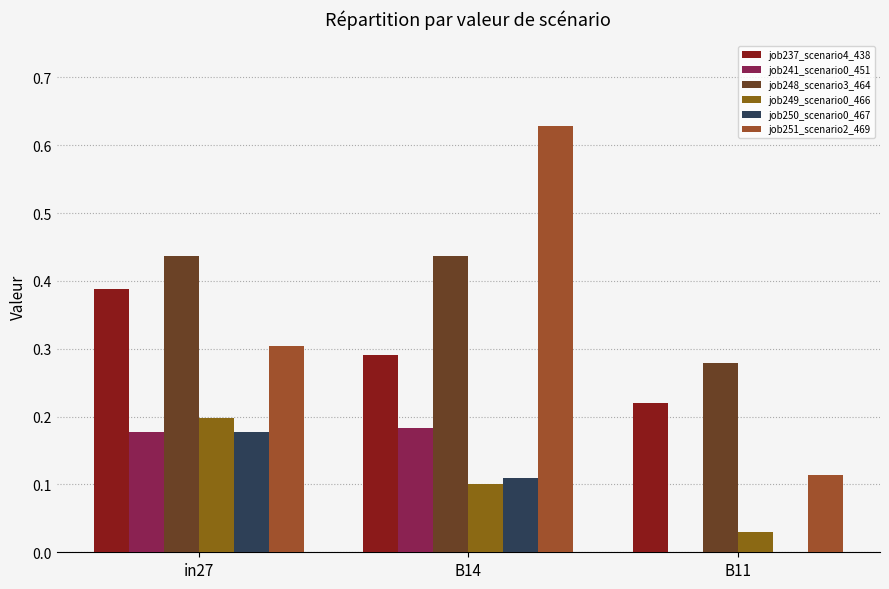

Read the job251_scenario2_469 value at B14.

0.6